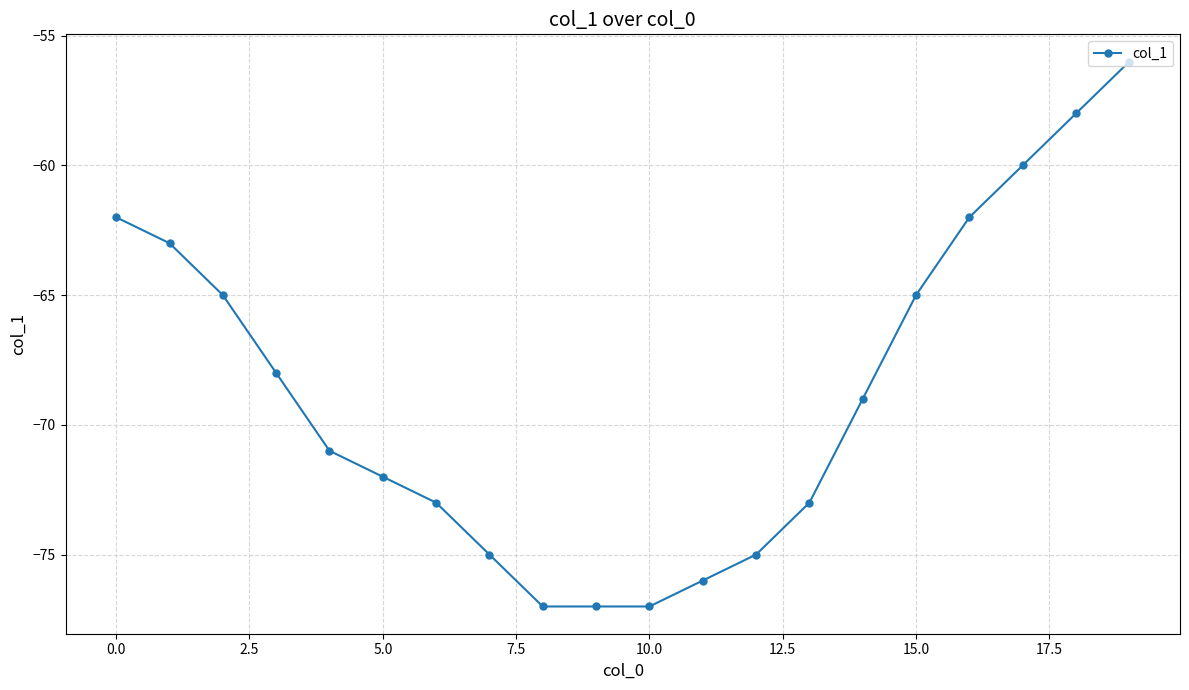

What is the value of the 11th point from the left?

-77